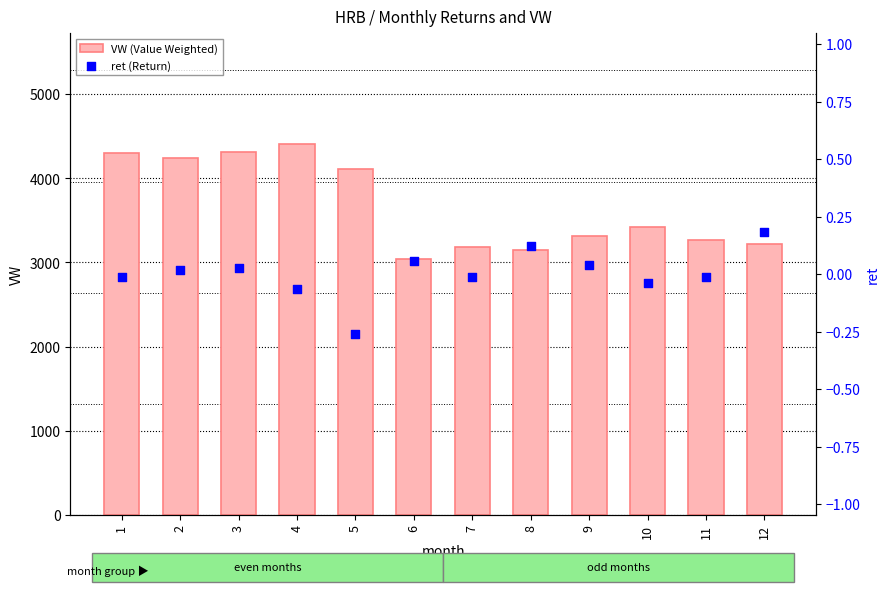

At how many categories does at least one series exceed 4023?

5